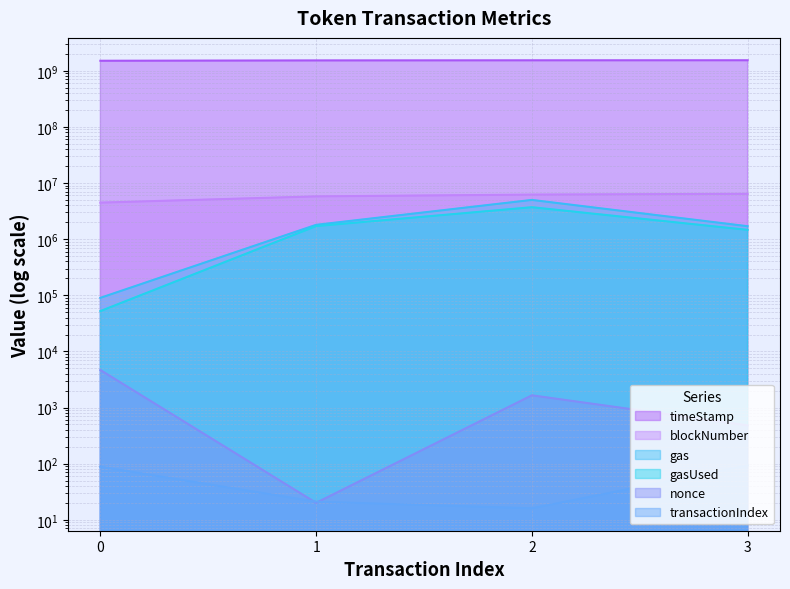

How many lines are shown in the chart?

6